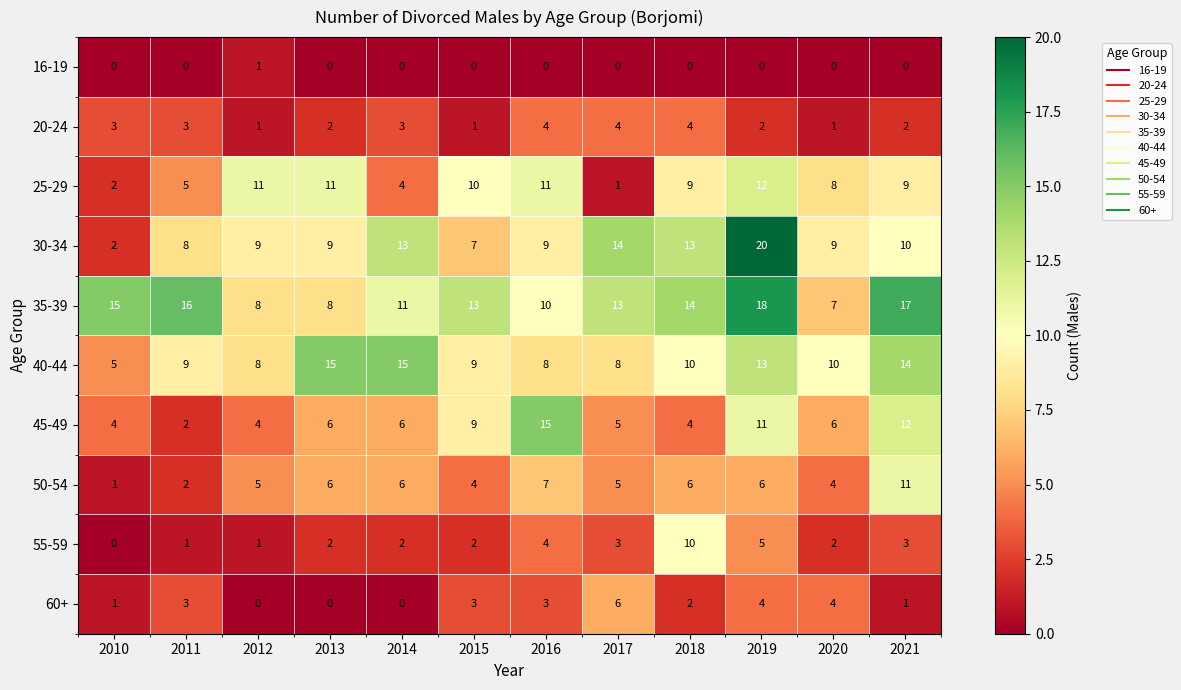

The value of 45-49 at 2011 is 1. True or false?

False